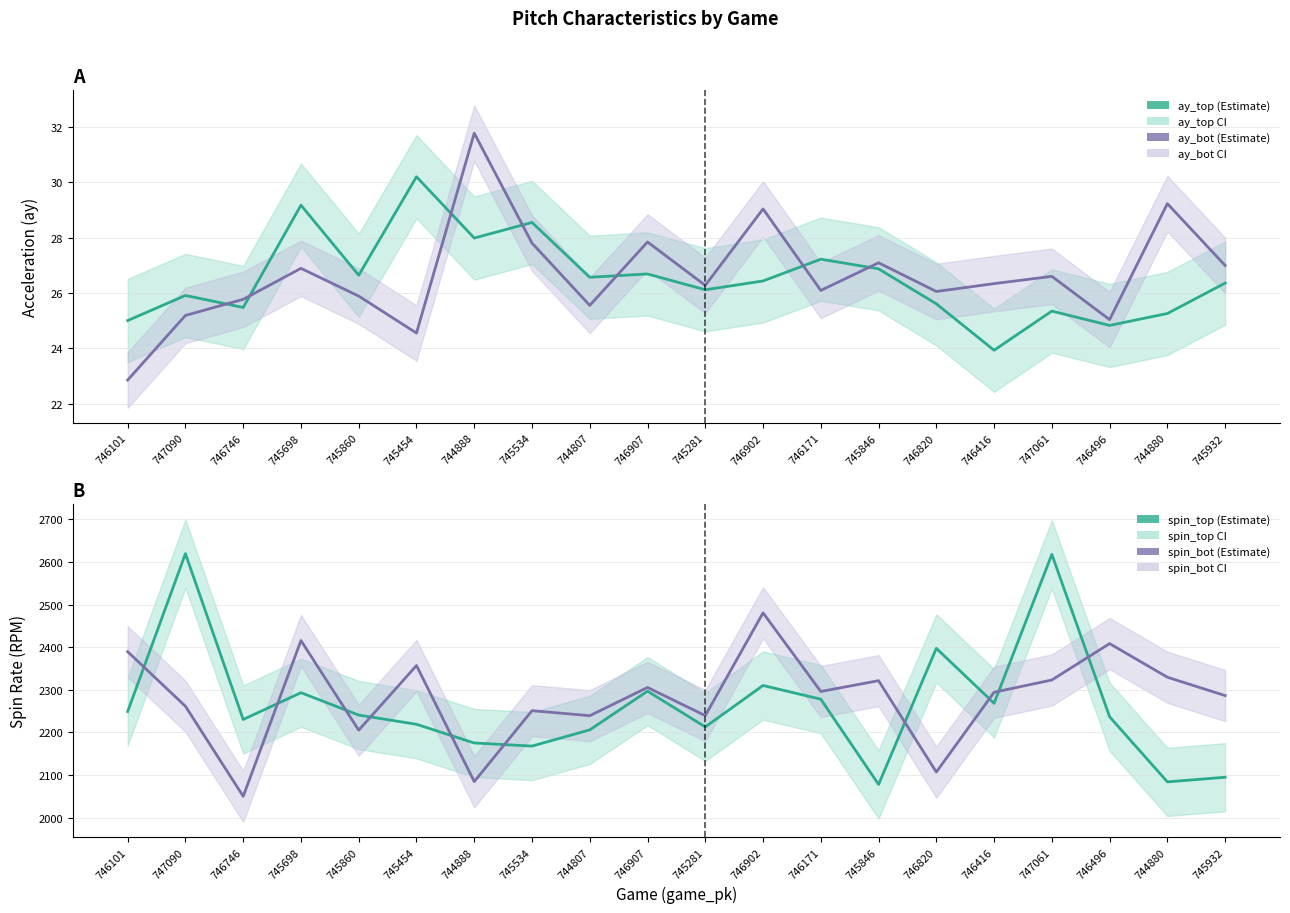

True or false: release_spin_rate_bot has a value of 2389.6 at 746101.

True